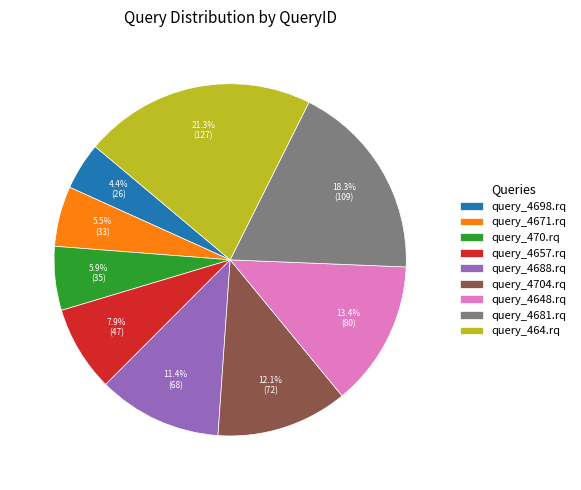

Is query_470.rq the majority of the pie?

No